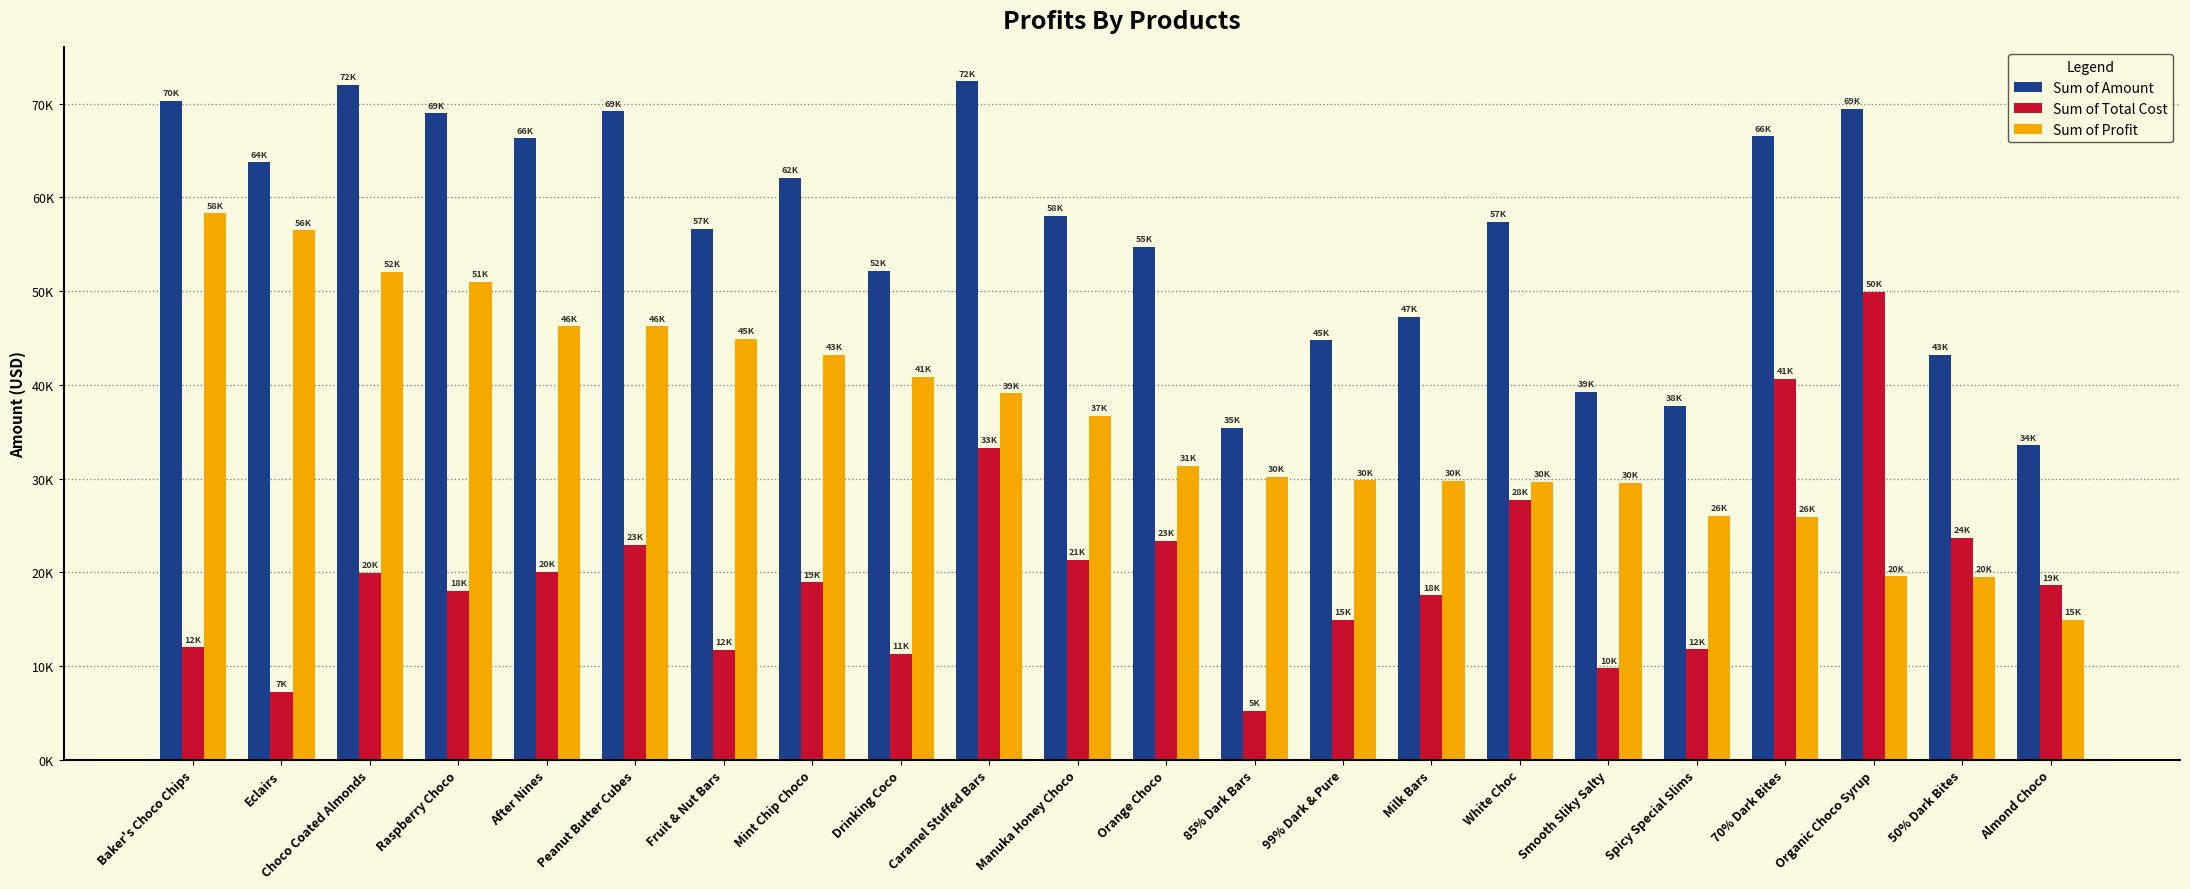

Does the chart contain any negative values?

No